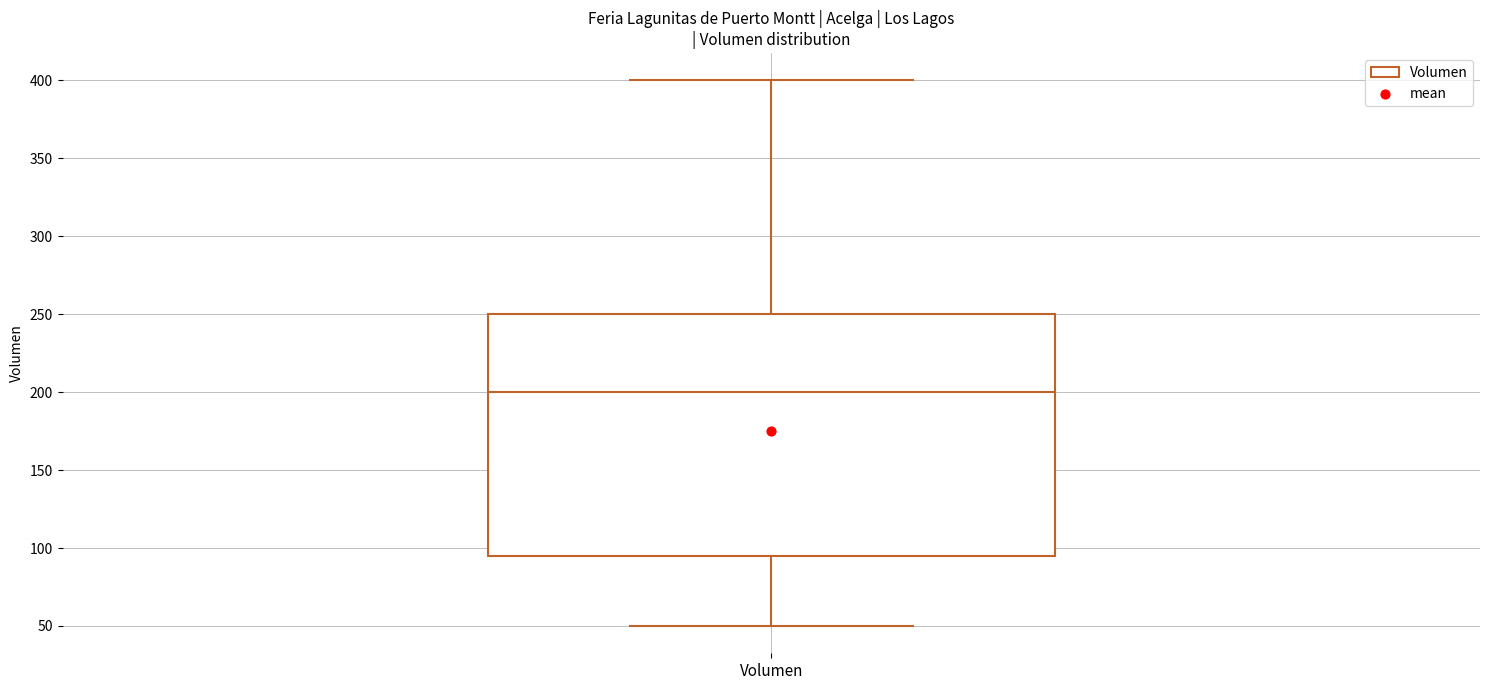

Where does the lower whisker of the box for Volumen end on the y-axis? The values are not printed on the chart, so give them approximately, as read against the axis.

50